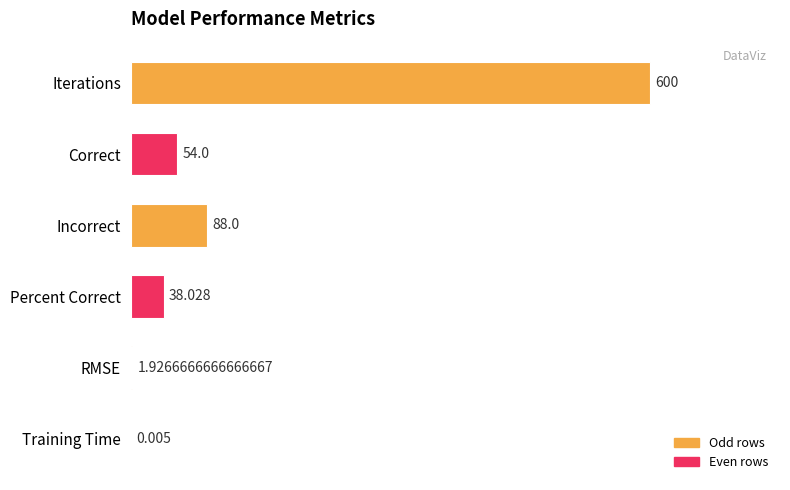

Which category has the highest value across all series?

Iterations